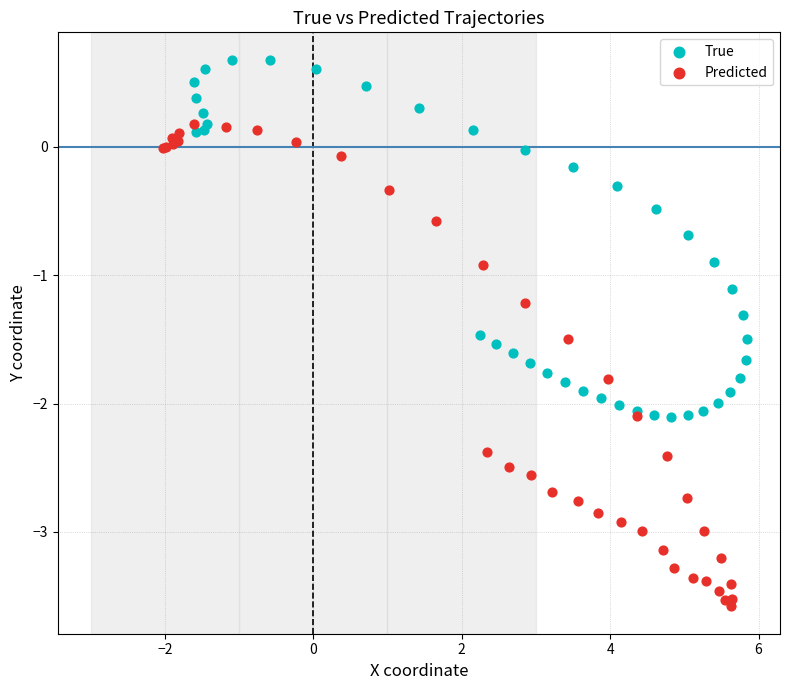

Which series contains the highest Y value?

True